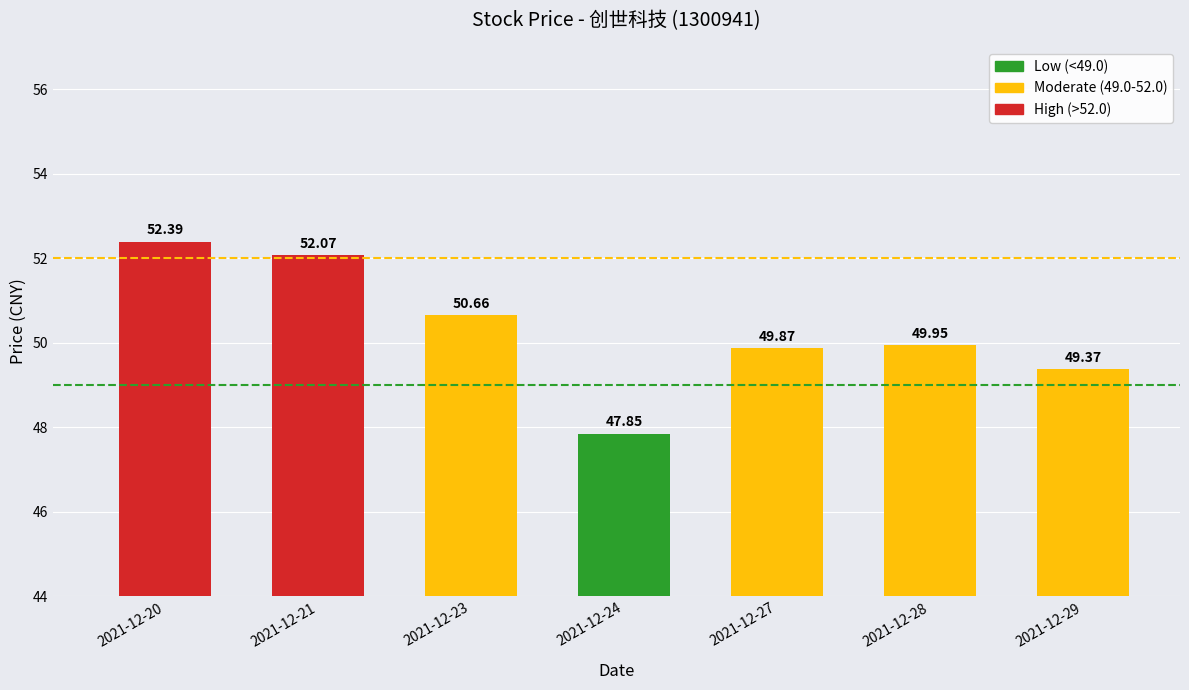

What is the difference between the values at 2021-12-27 and 2021-12-23?

0.8